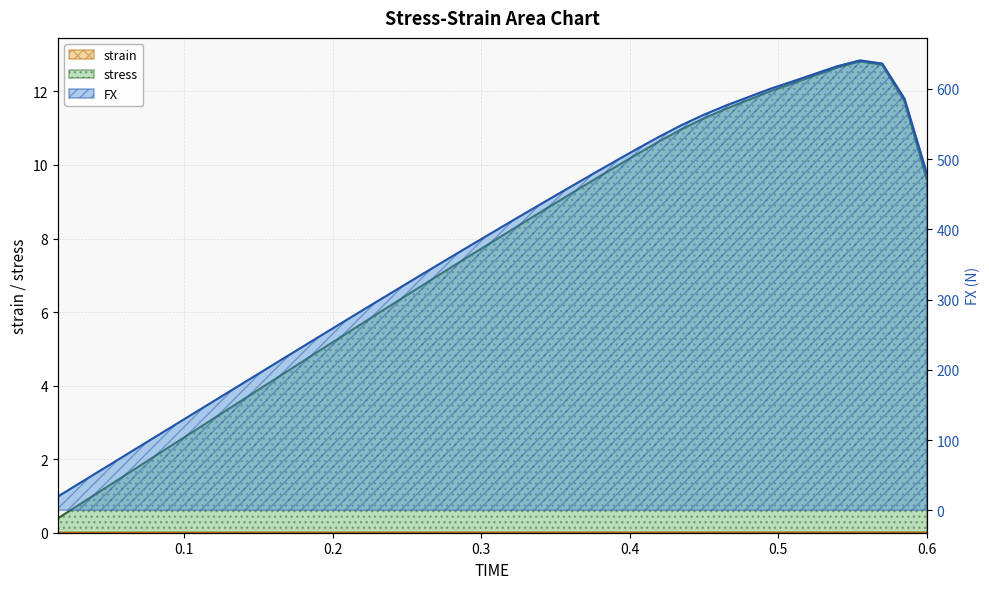

The stress series shows 112.2 at 0.6. True or false?

False